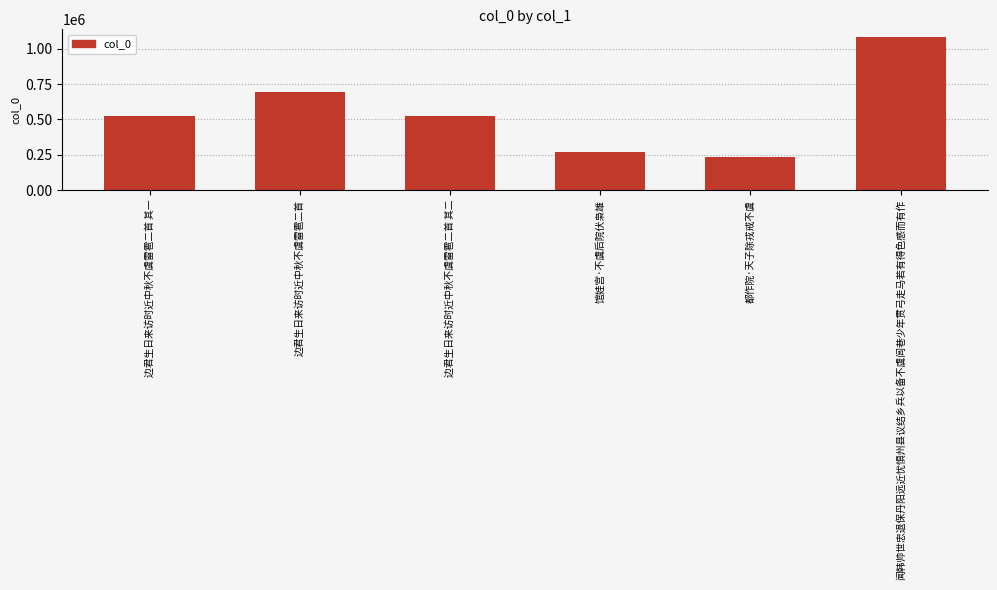

What is the difference between the values at 馆娃宫·不虞后院伏枭雄 and 闻韩帅世忠退保丹阳远近忧惧州县议结乡兵以备不虞闾巷少年贯弓走马若有得色感而有作?

815493